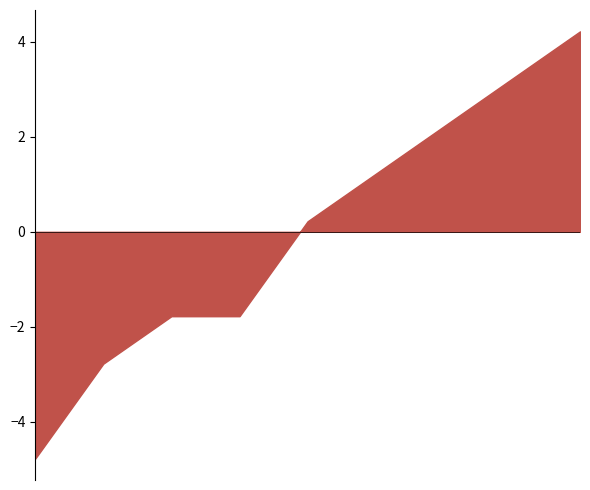

Does the chart have visible grid lines?

No